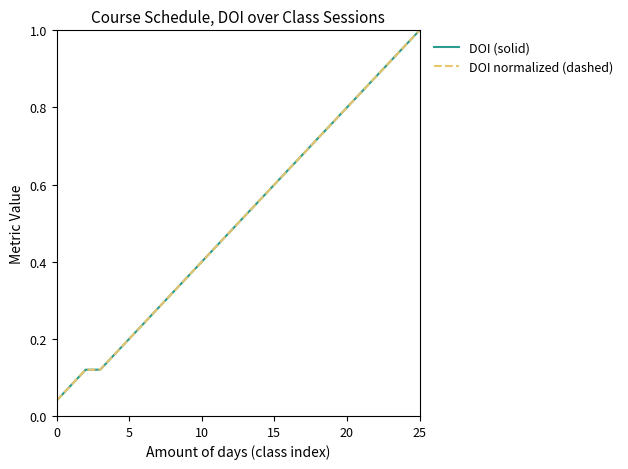

What is the label of the 19th point from the left?

18